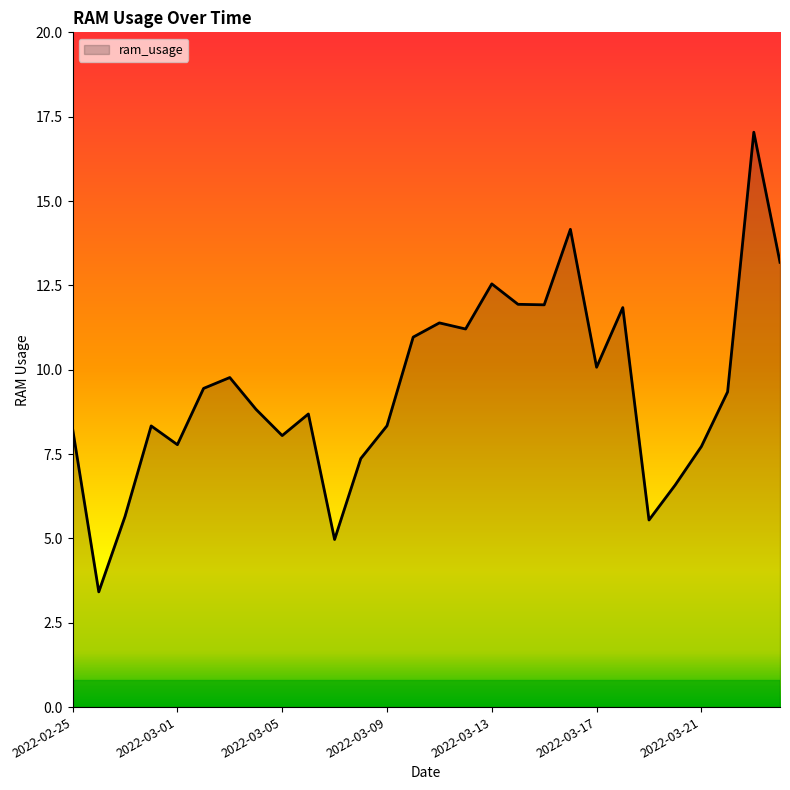

What is the smallest value displayed?

3.4